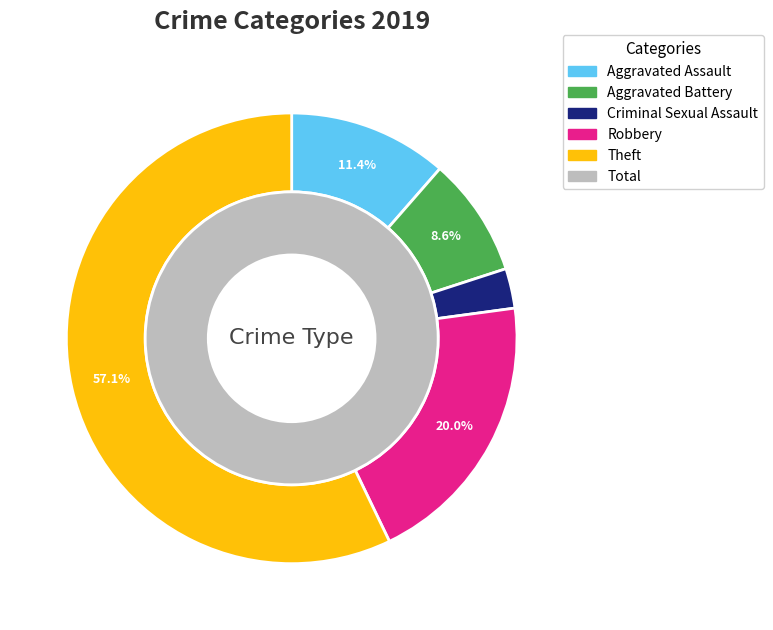

Between Aggravated Battery and Theft, which is larger?

Theft